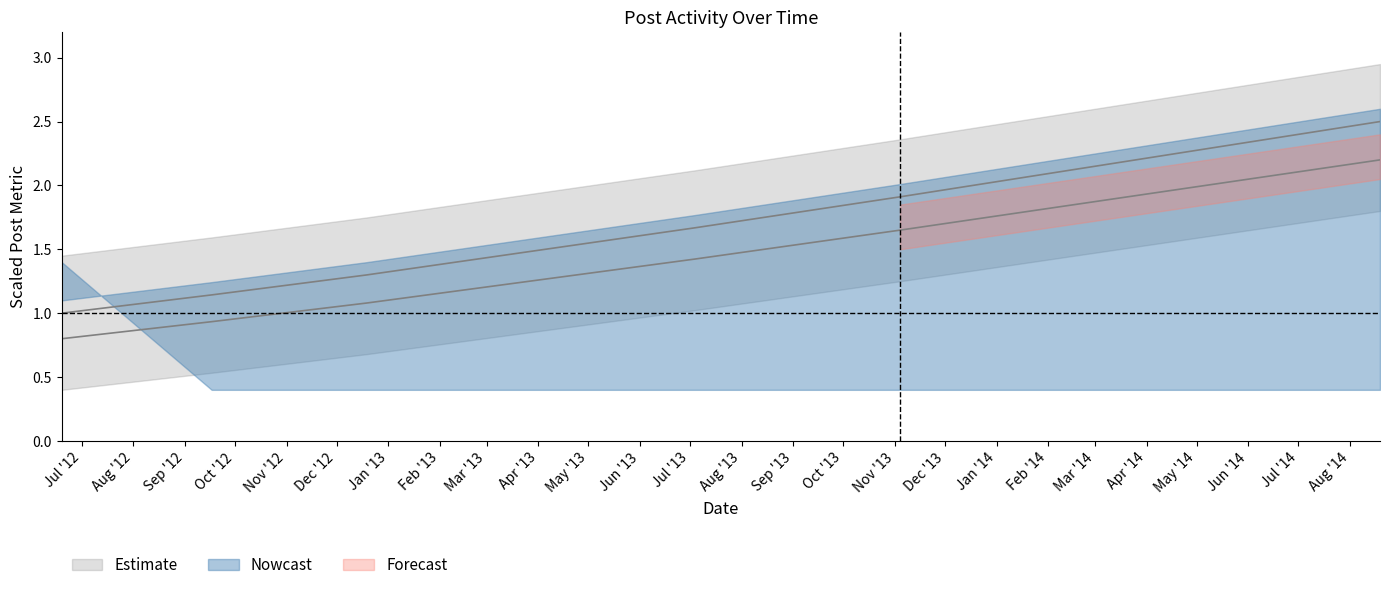

What is the average value of the PostId_norm series?

1.5